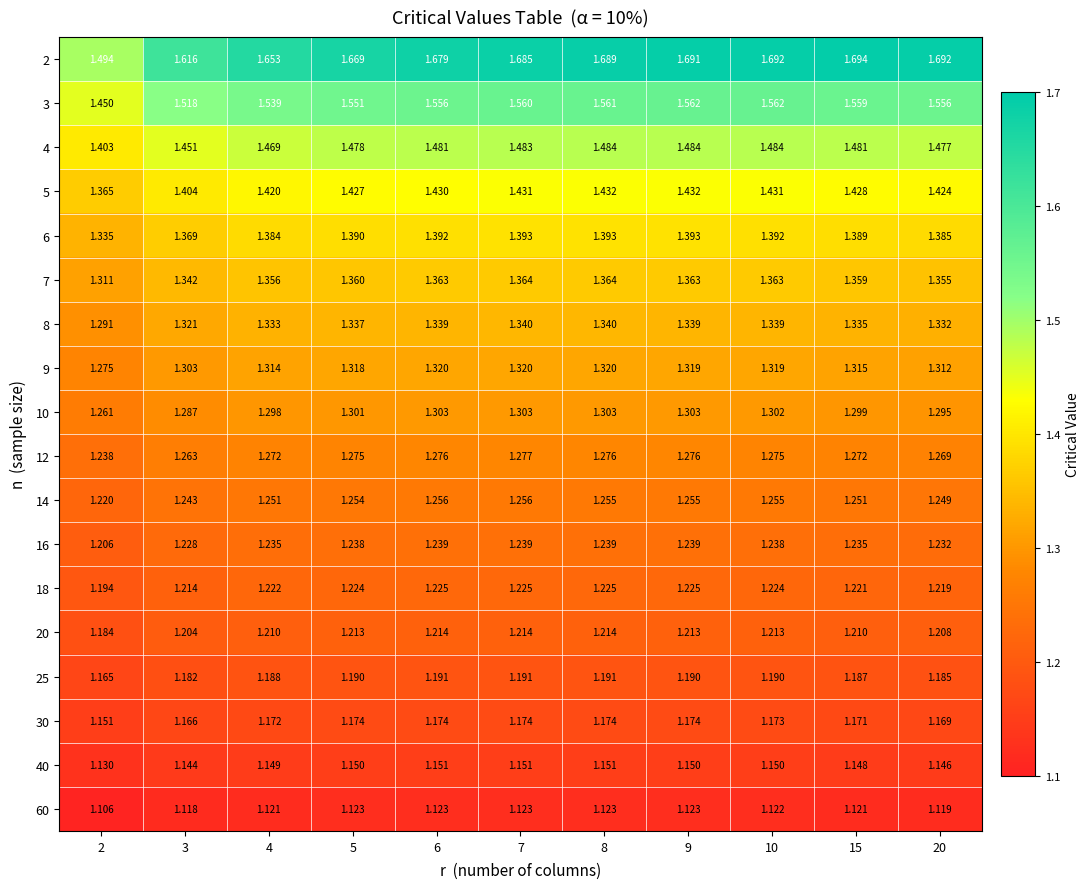

Is the value of 30 at 3 greater than the value of 9 at 15?

No